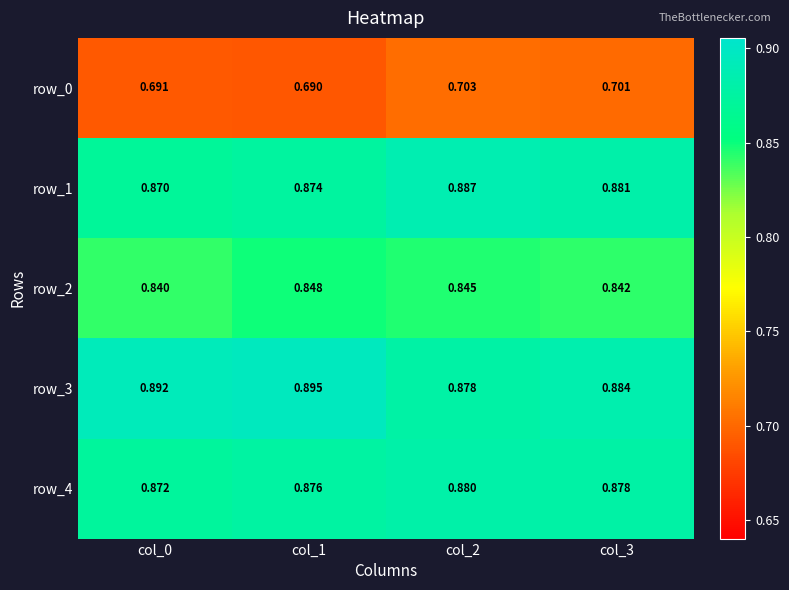

List the labels in order of row_3 value, largest first.

col_1, col_0, col_3, col_2